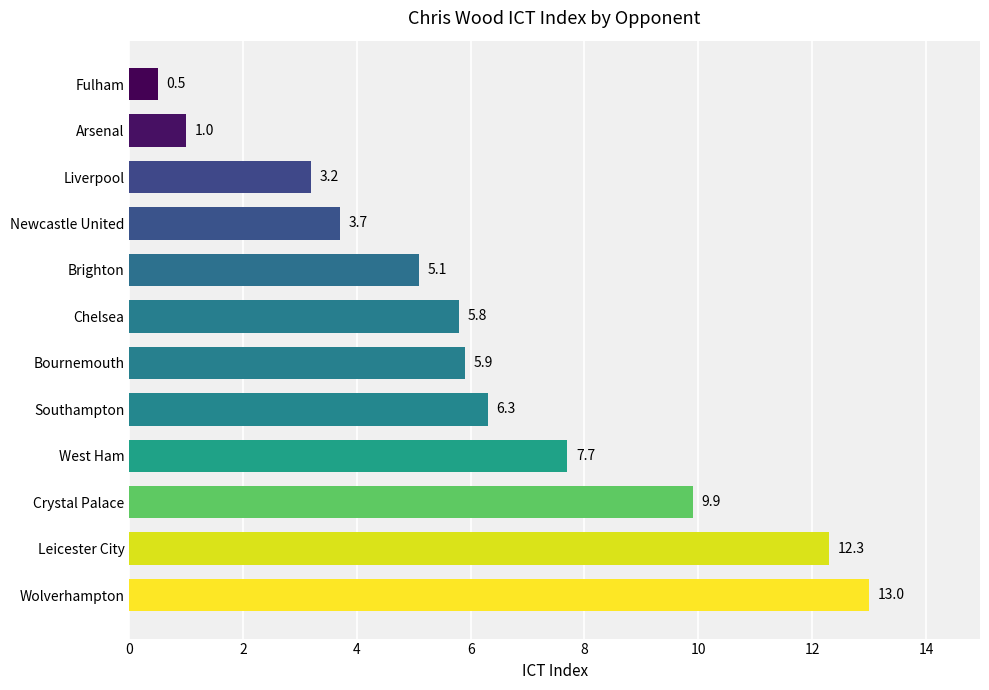

The chart shows a value of 5.8 at Chelsea. True or false?

True